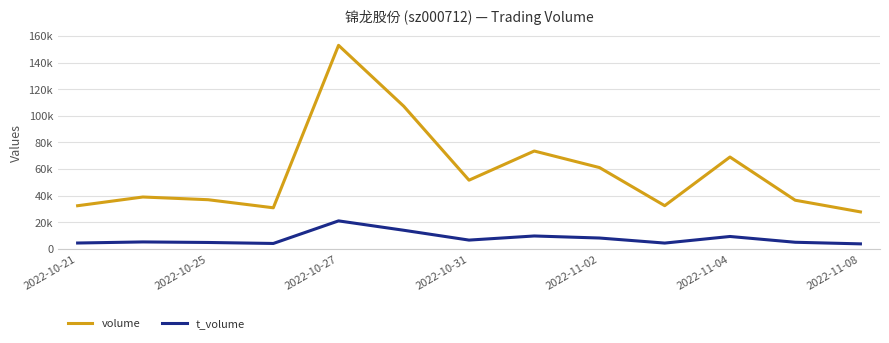

True or false: t_volume has more than 0 points higher than both neighbors.

True